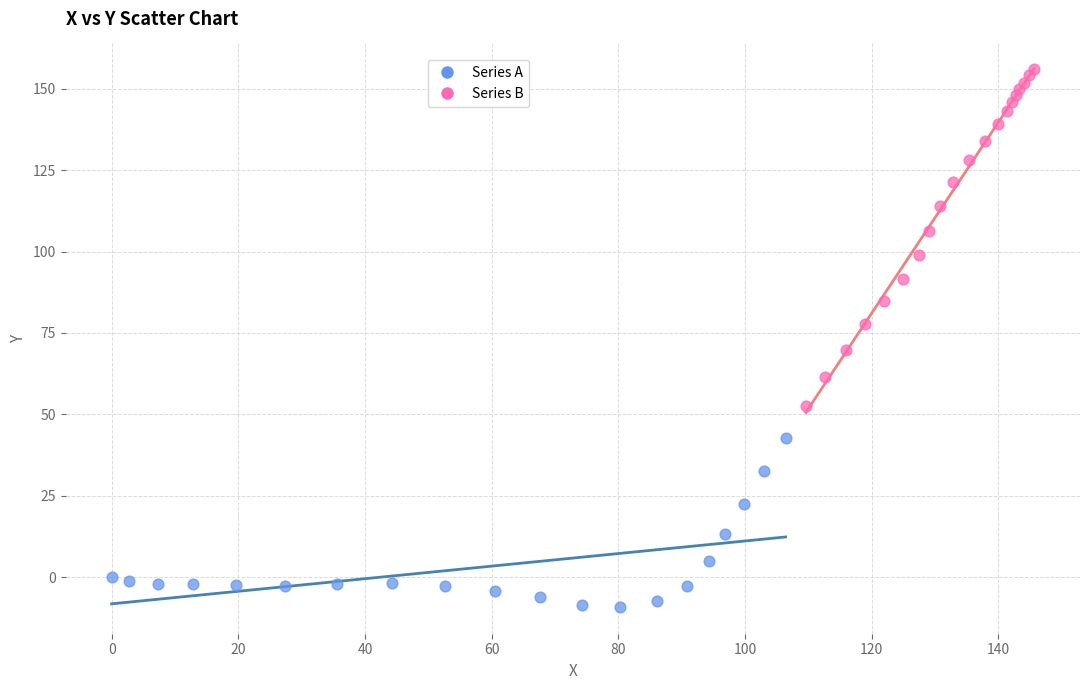

Which series reaches the minimum Y coordinate?

Series A